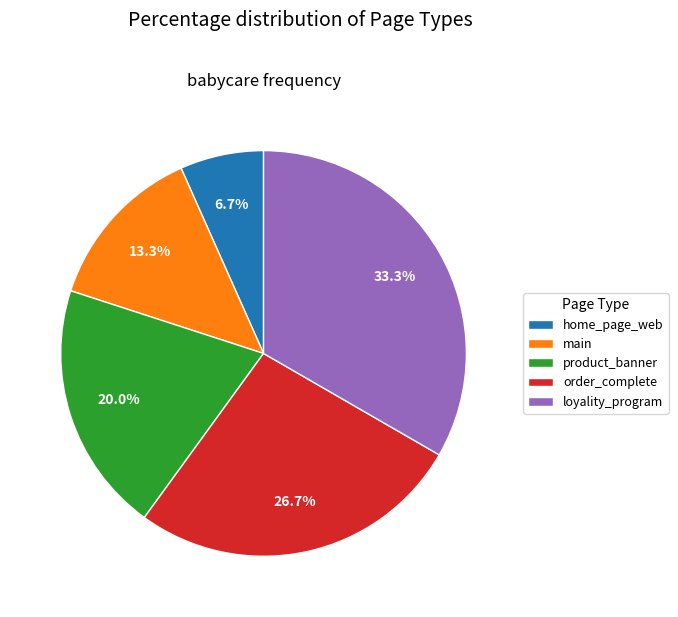

Is the sum of main and order_complete greater than half?

No